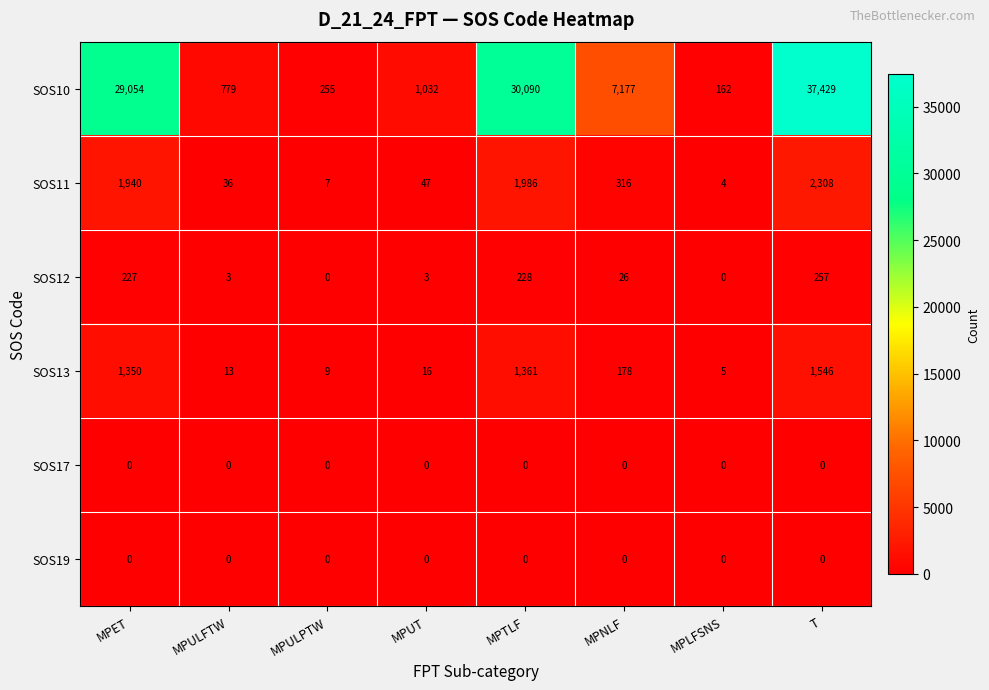

List the labels in order of SOS13 value, largest first.

T, MPTLF, MPET, MPNLF, MPUT, MPULFTW, MPULPTW, MPLFSNS